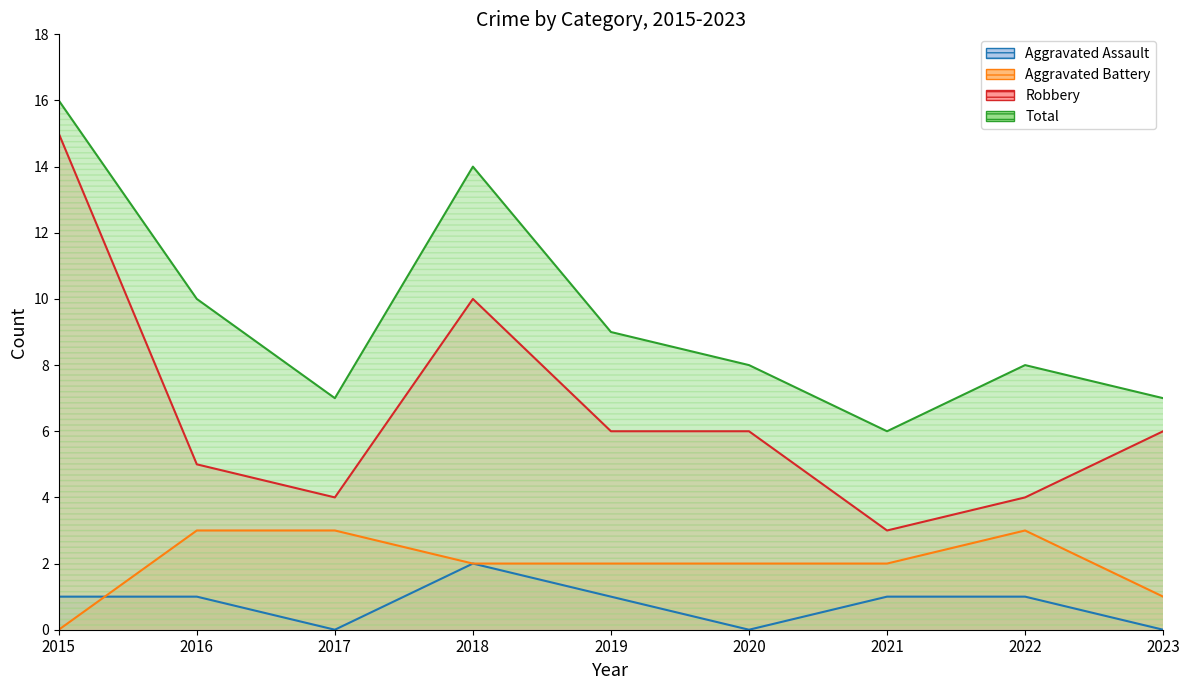

How many Aggravated Battery values are between 2 and 3?

7